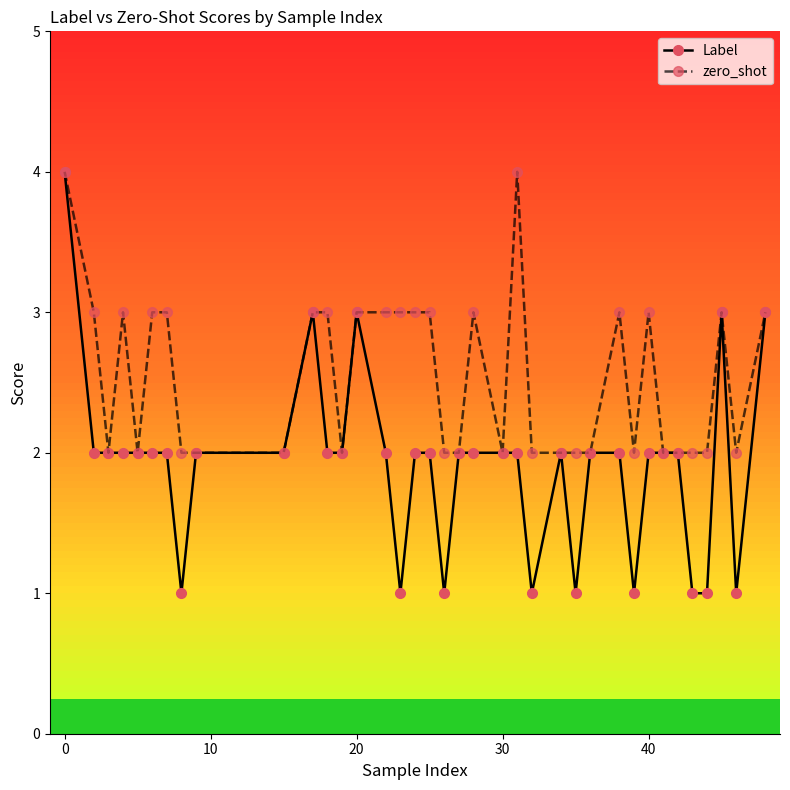

Rank the series by their average value, from lowest to highest.

Label, zero_shot